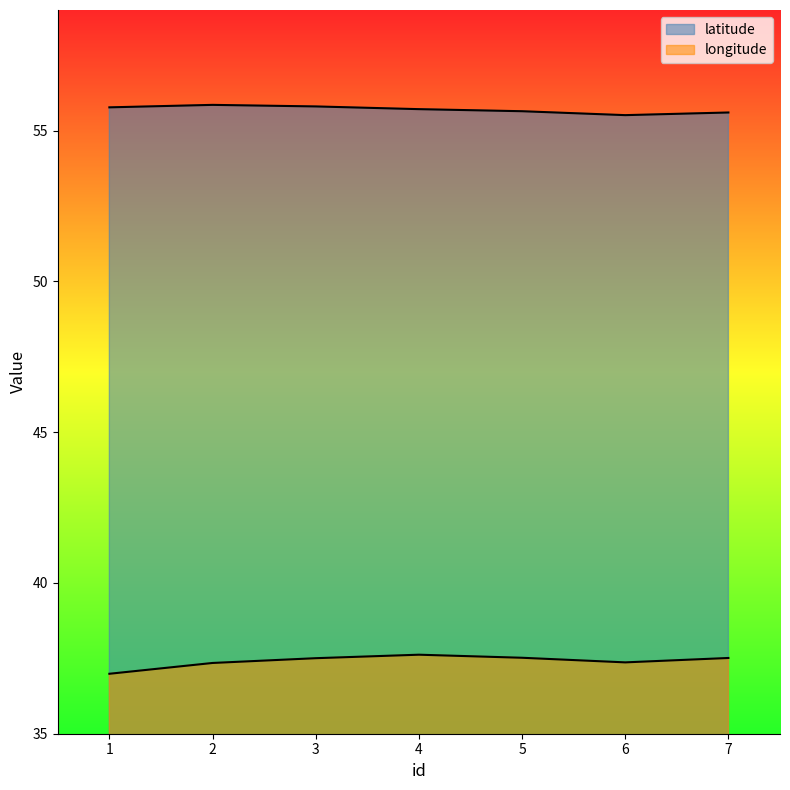

In longitude, how many points are higher than both neighbors (excluding endpoints)?

1